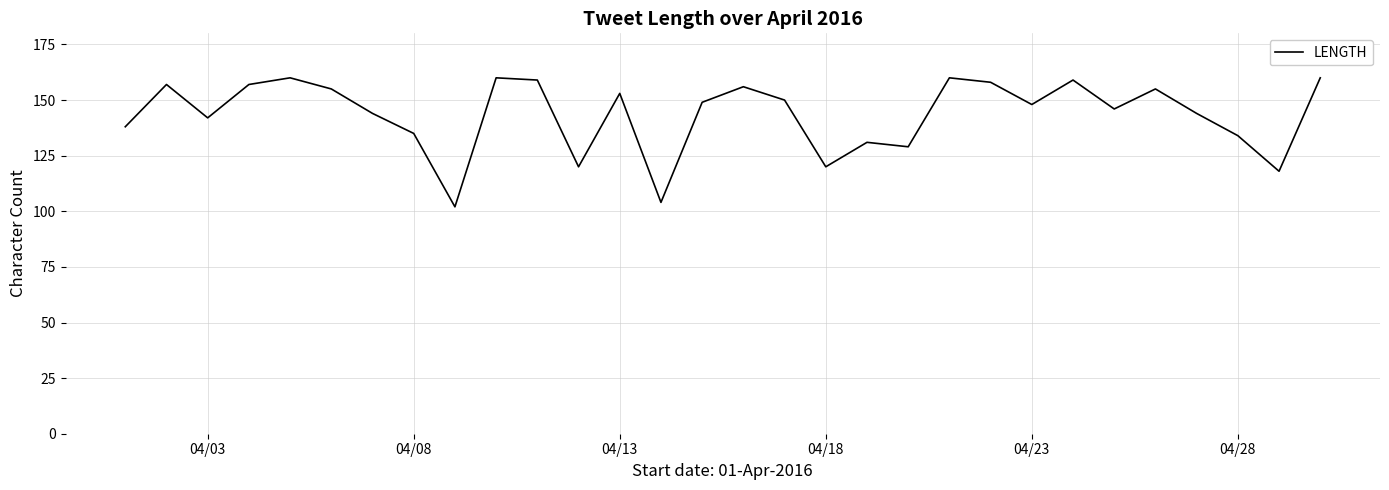

True or false: there are more than 2 points higher than both neighbors.

True